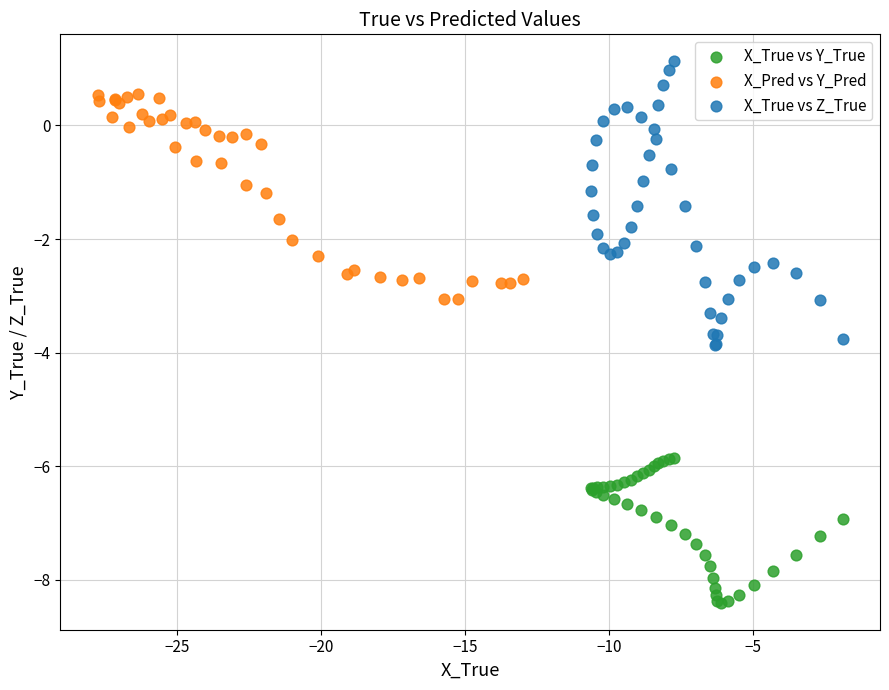

Which series has the largest Y range (max minus min)?

X_True vs Z_True